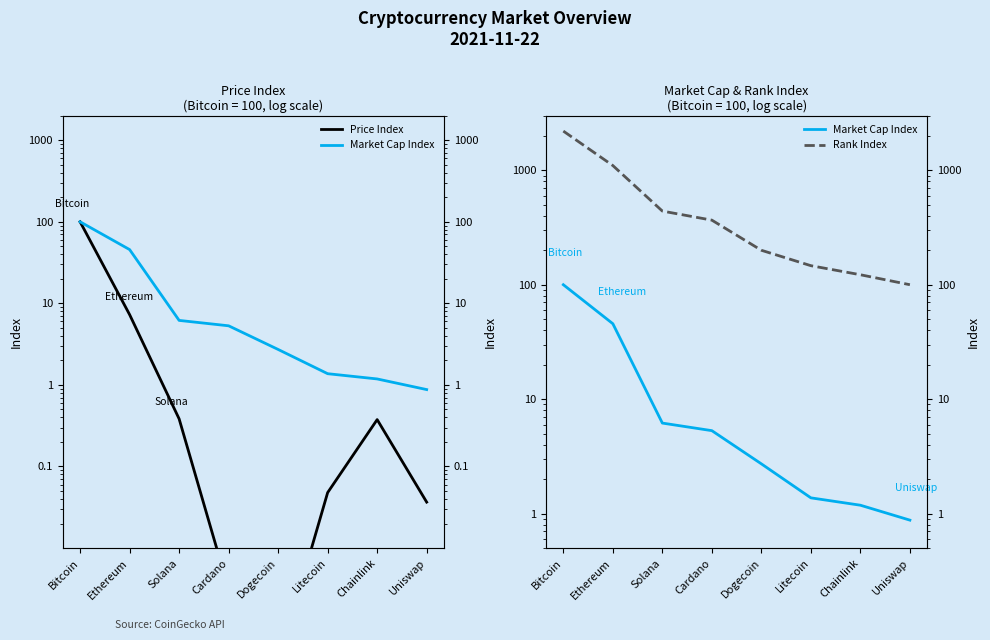

At which category is the sum across all series the highest?

Bitcoin